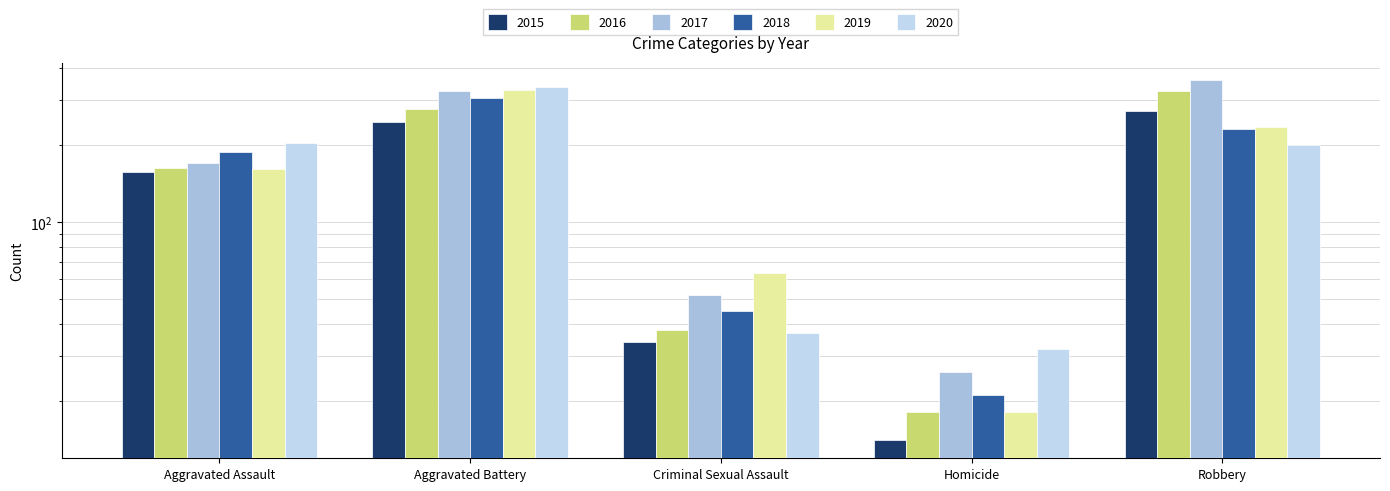

How many bars are there in each group?

6